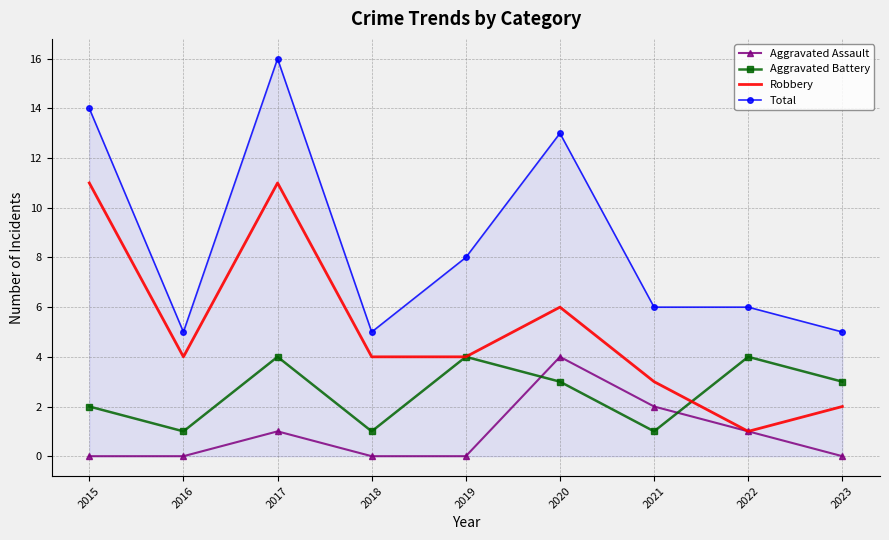

Reading left to right, list all the values displayed in this chart.

Aggravated Assault: 2015=0	2016=0	2017=1	2018=0	2019=0	2020=4	2021=2	2022=1	2023=0
Aggravated Battery: 2015=2	2016=1	2017=4	2018=1	2019=4	2020=3	2021=1	2022=4	2023=3
Robbery: 2015=11	2016=4	2017=11	2018=4	2019=4	2020=6	2021=3	2022=1	2023=2
Total: 2015=14	2016=5	2017=16	2018=5	2019=8	2020=13	2021=6	2022=6	2023=5